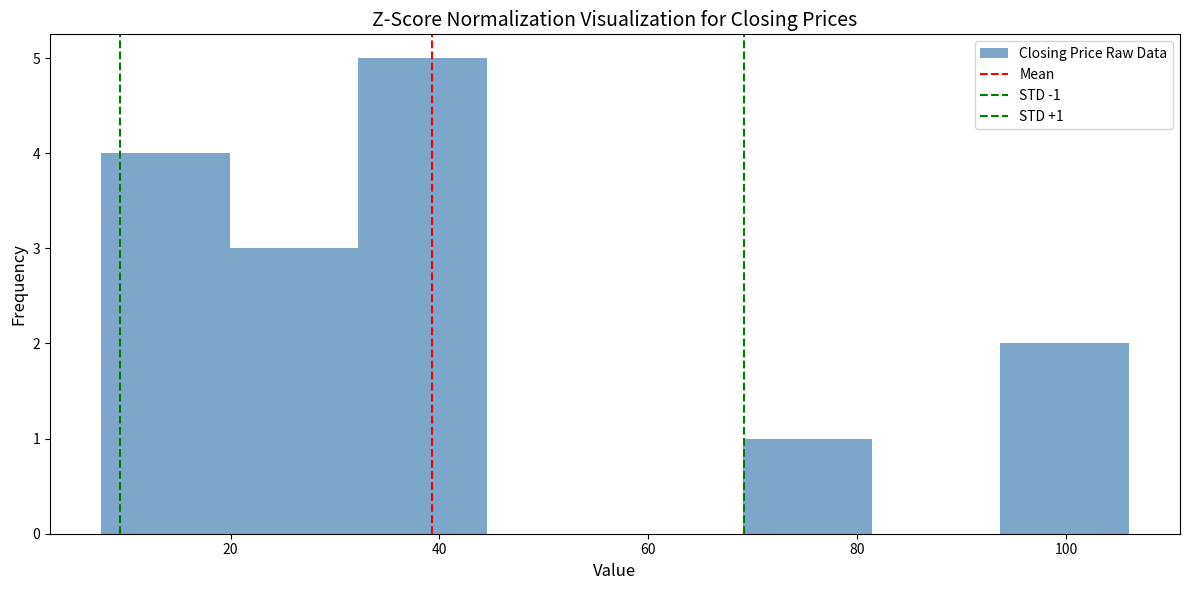

Which range on the x-axis has the tallest bar?

32 to 44